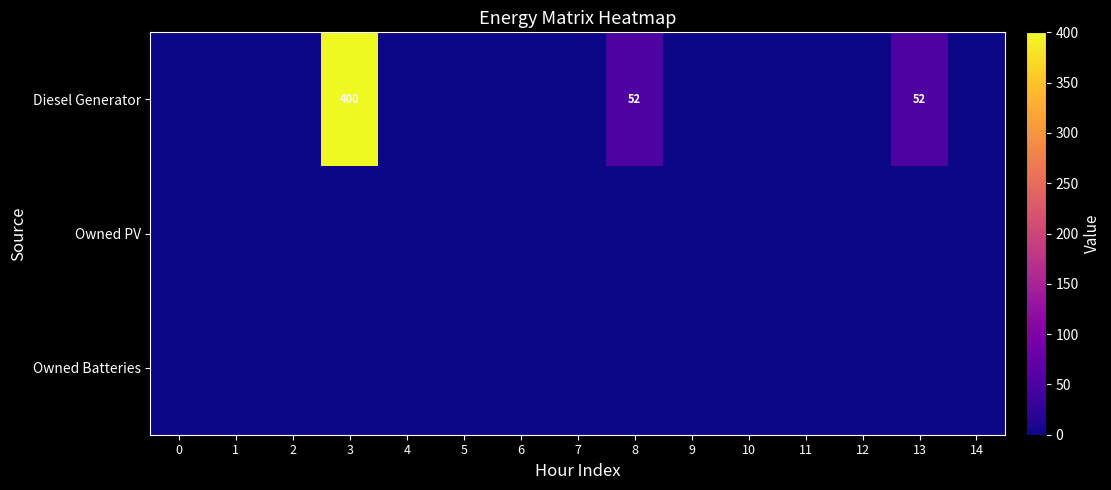

Is the value of Owned Batteries at 11 greater than the value of Owned PV at 8?

No